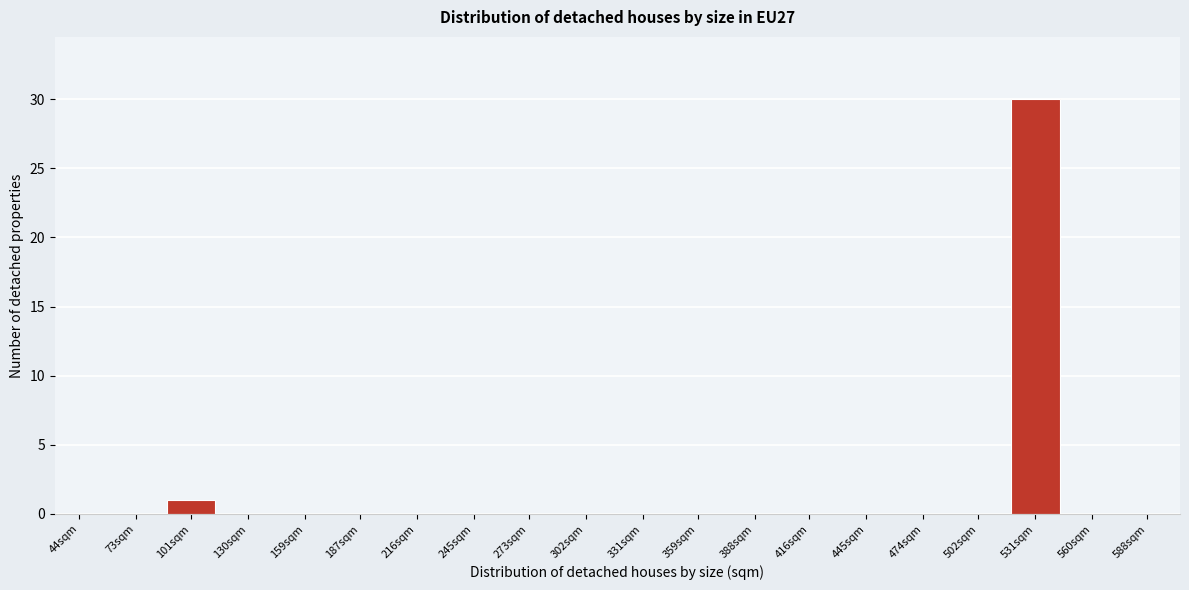

Reading left to right, transcribe all the data shown in this chart.

44sqm=0	73sqm=0	101sqm=1	130sqm=0	159sqm=0	187sqm=0	216sqm=0	245sqm=0	273sqm=0	302sqm=0	331sqm=0	359sqm=0	388sqm=0	416sqm=0	445sqm=0	474sqm=0	502sqm=0	531sqm=30	560sqm=0	588sqm=0